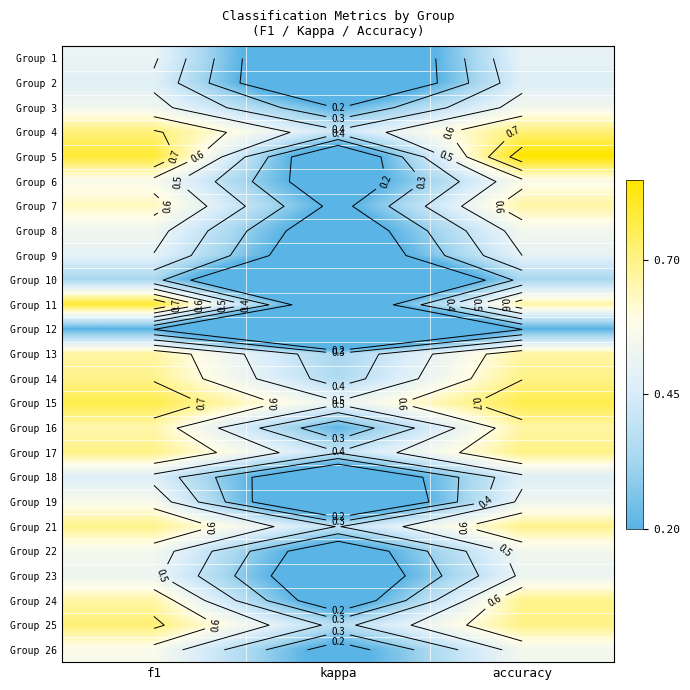

What is the sum of the Group 19 values at f1 and accuracy?

1.1